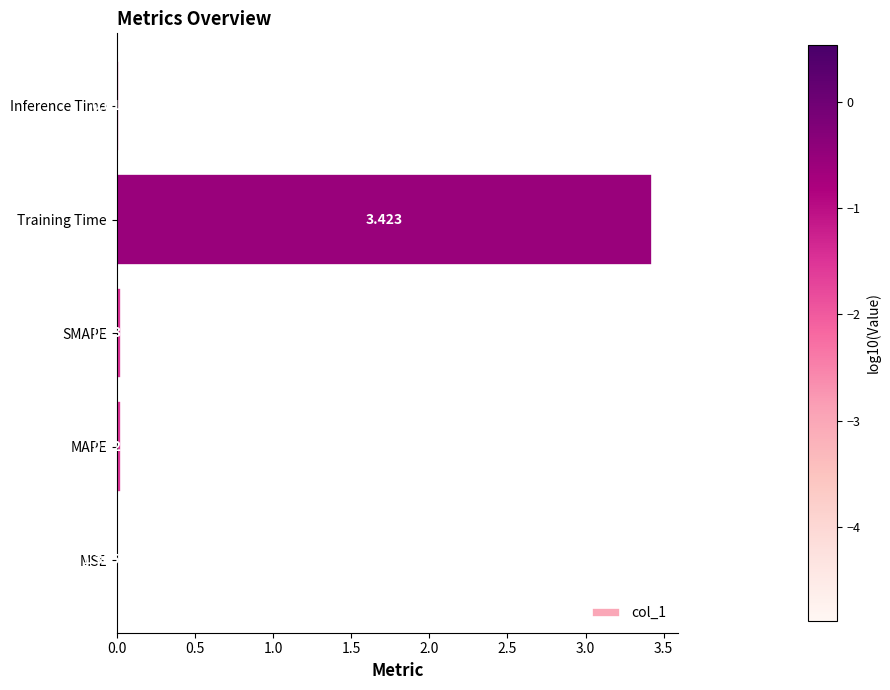

Between Training Time and MAPE, which is larger?

Training Time